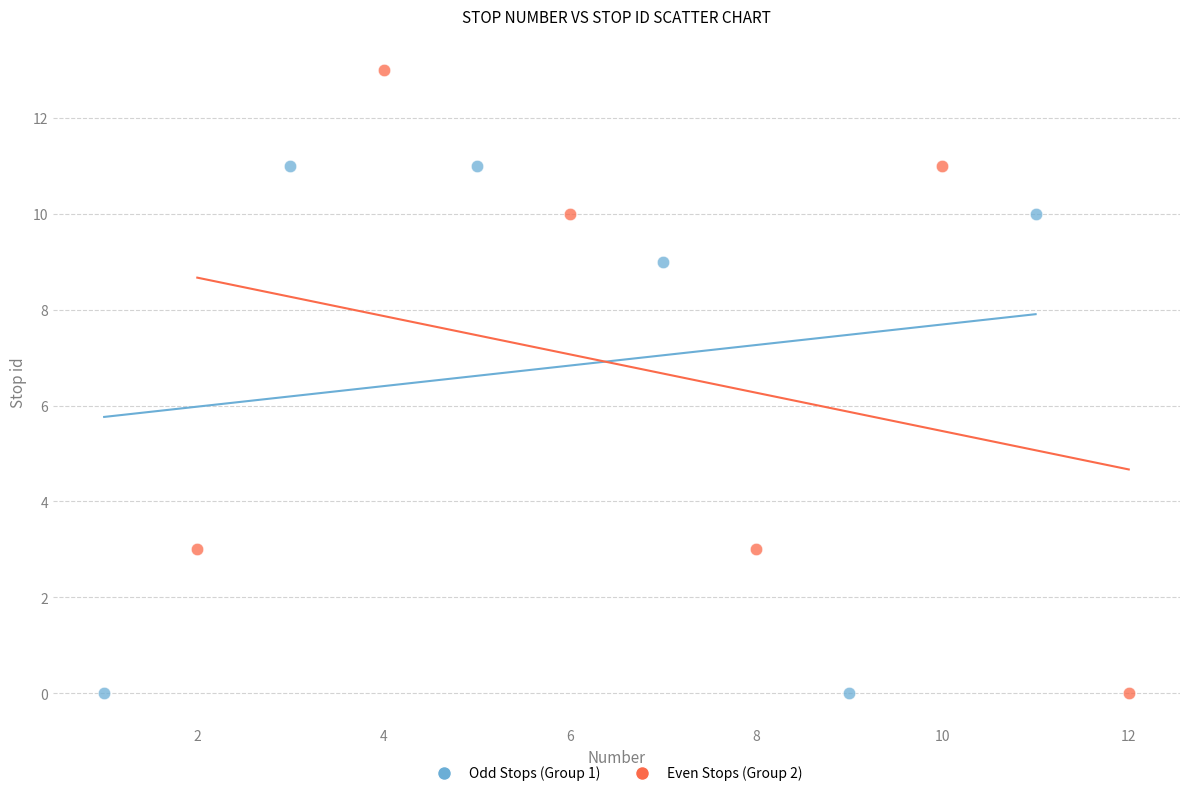

Which series reaches the maximum Y coordinate?

Even Stops (Group 2)